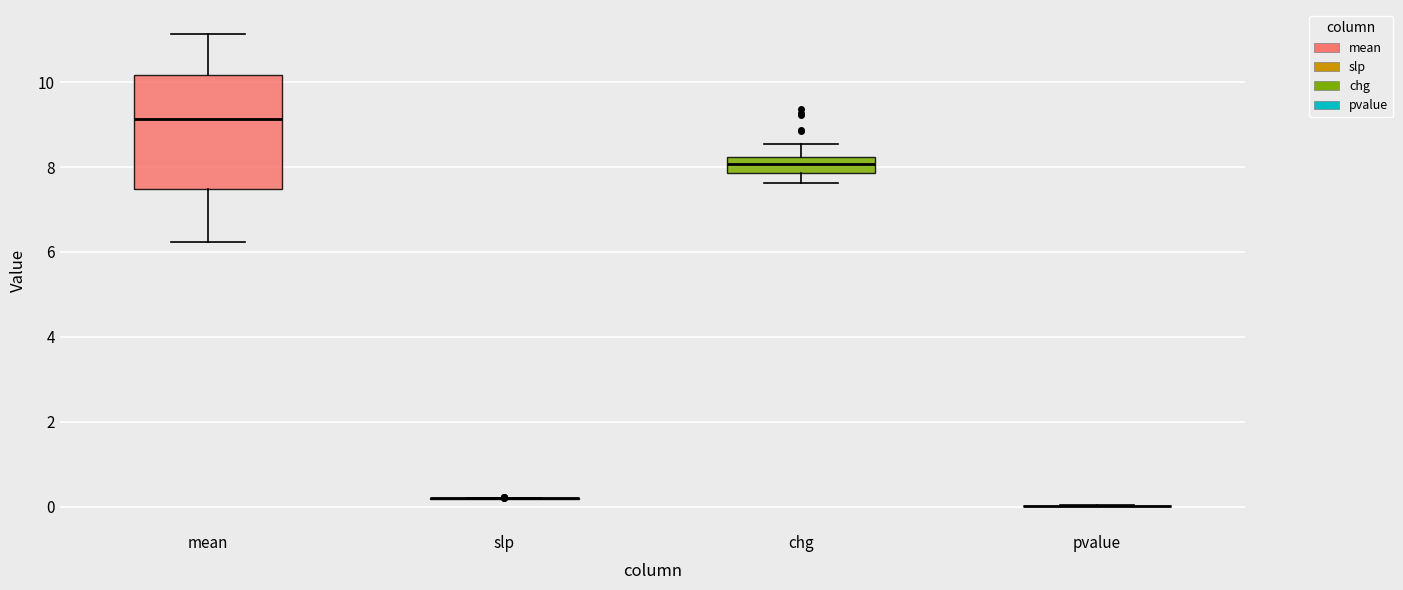

Reading left to right, transcribe this box plot: for each box, give where its median line is, the range the box spans, and where its two whiskers end, as read against the y-axis. The values are not printed on the chart, so give them approximately, as read against the axis.

mean: median 9.2, box 7.4 to 10.2, whiskers 6.2 to 11.2
slp: box collapsed to a line at 0.2, whiskers 0.2 to 0.2
chg: median 8.0, box 7.8 to 8.2, whiskers 7.6 to 8.6
pvalue: box collapsed to a line at 0.0, whiskers 0.0 to 0.0